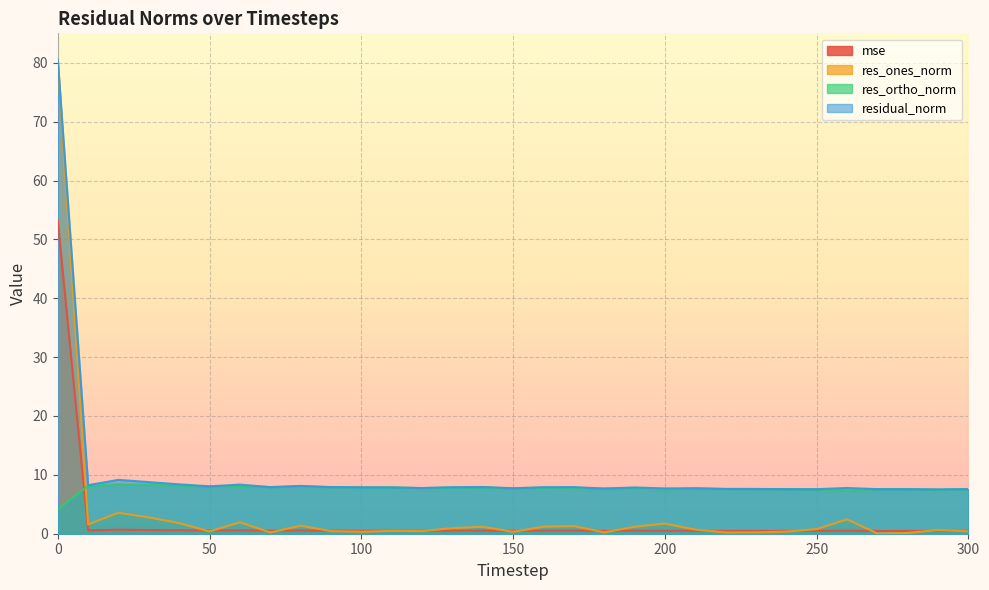

Between 250 and 100, which is larger?

100